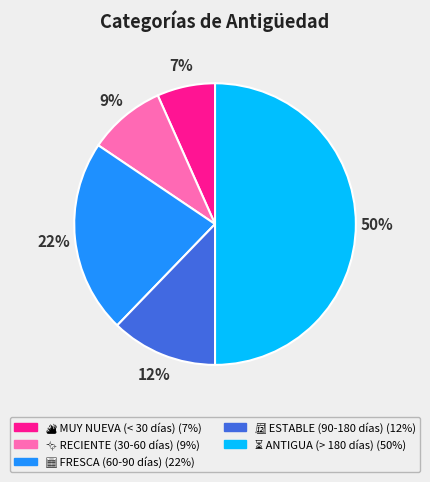

To the nearest percent, what is the average slice percentage?

20%